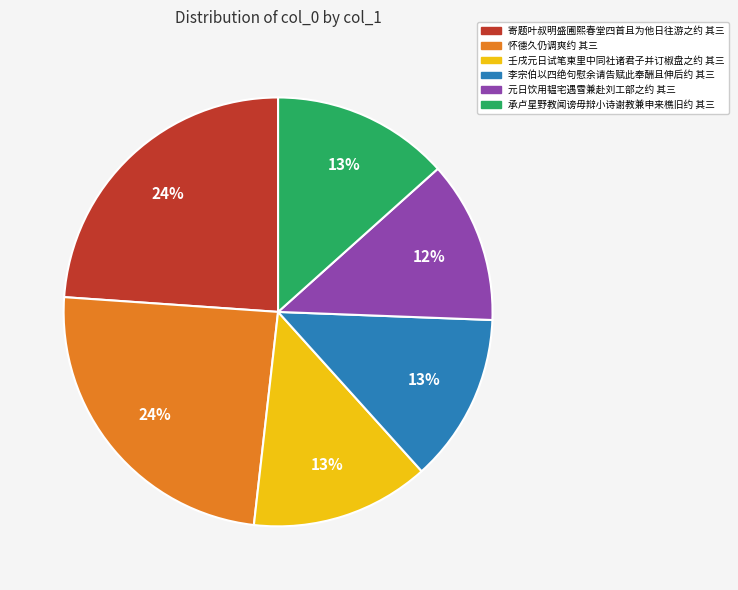

To the nearest percent, what is the combined percentage of 壬戌元日试笔柬里中同社诸君子并订椒盘之约 其三 and 寄题叶叔明盛圃熙春堂四首且为他日往游之约 其三?

37%